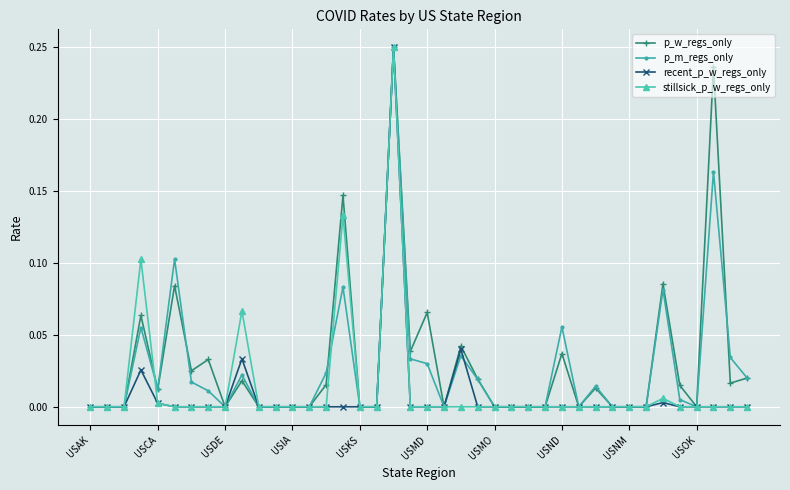

True or false: p_w_regs_only has more than 2 points higher than both neighbors.

True